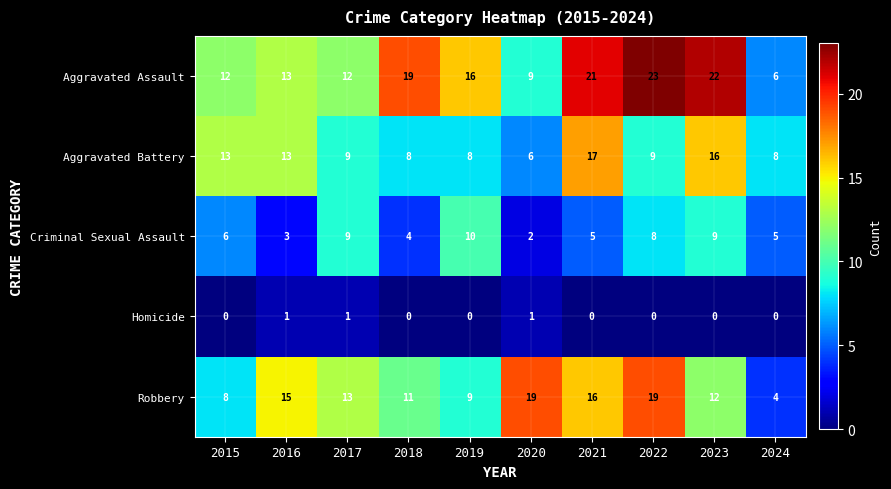

What is the difference between the highest and lowest values at 2022?

23